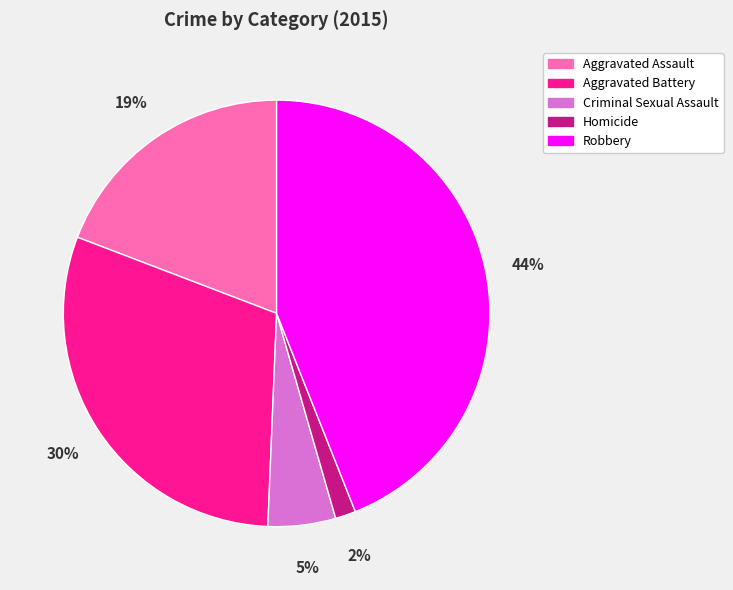

To the nearest percent, what is the difference between the largest and smallest slice percentages?

42%